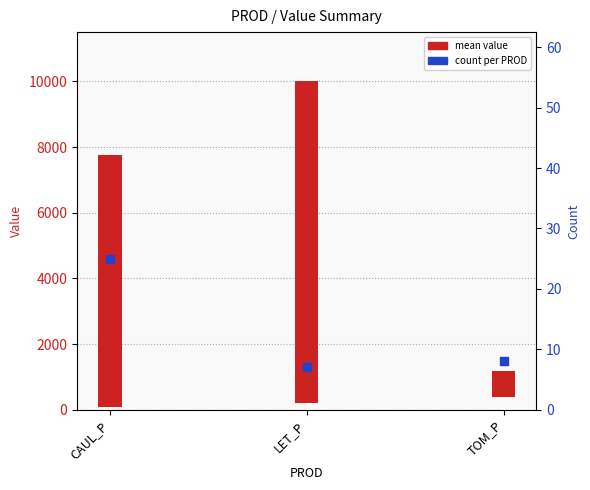

At how many categories does at least one series exceed 118?

3